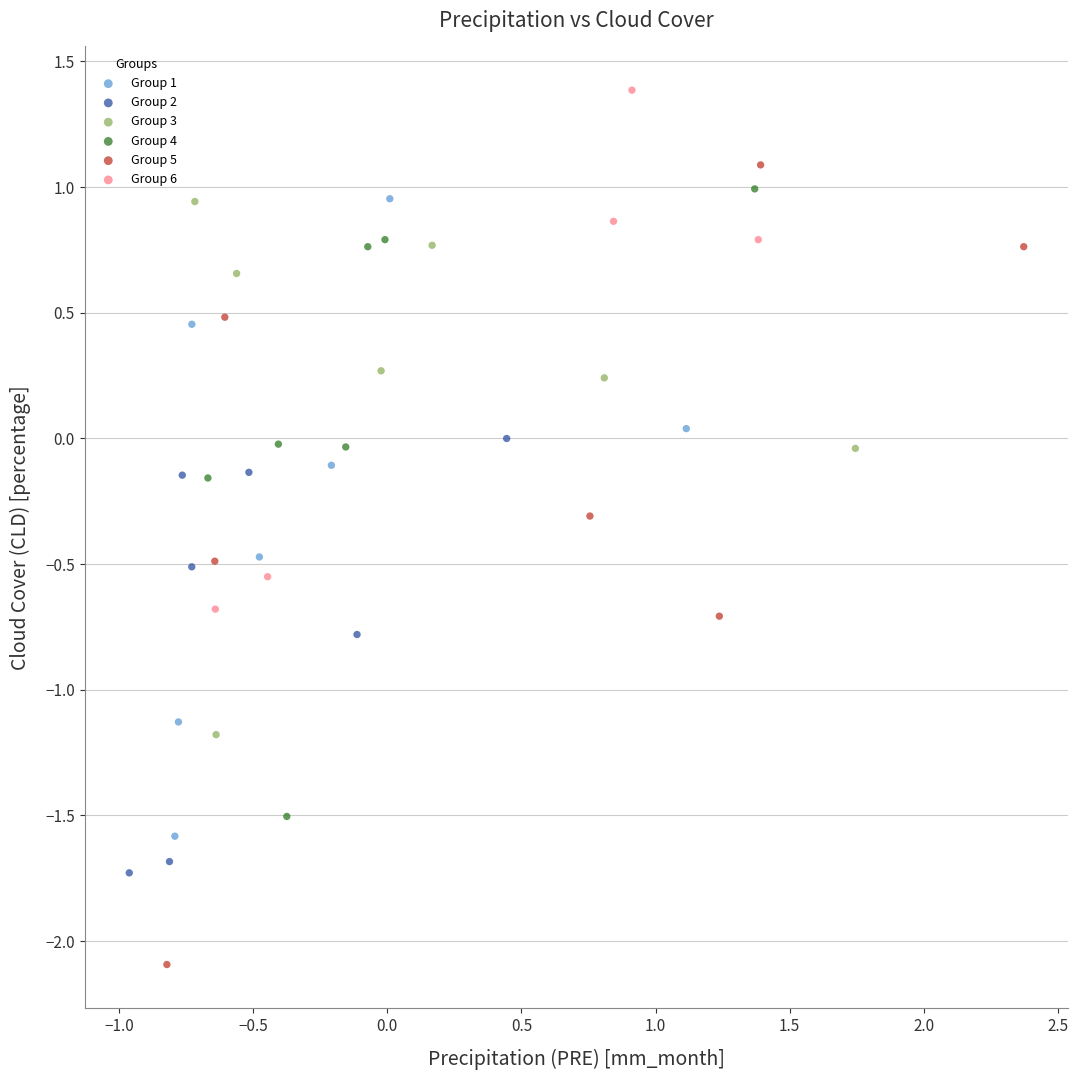

What are all the series names shown in the legend?

Group 1, Group 2, Group 3, Group 4, Group 5, Group 6